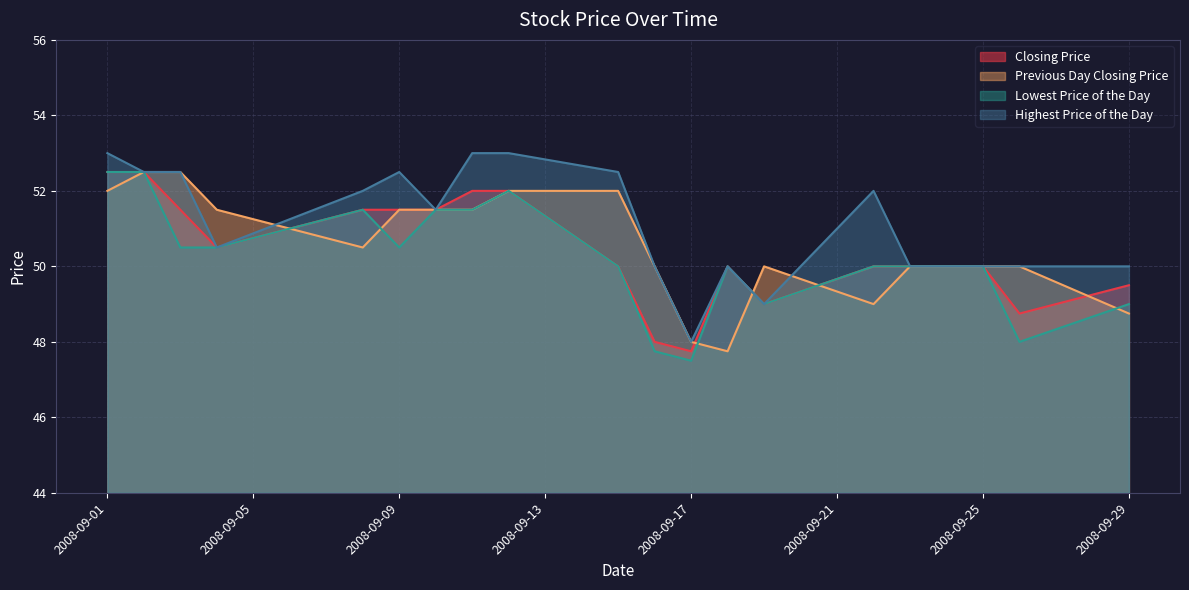

The value of Lowest Price of the Day at 20080912 is 52.0. True or false?

True